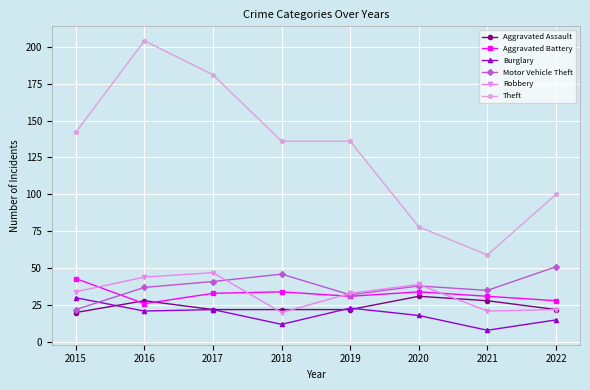

What is the sum of the Motor Vehicle Theft values at 2017 and 2016?

78